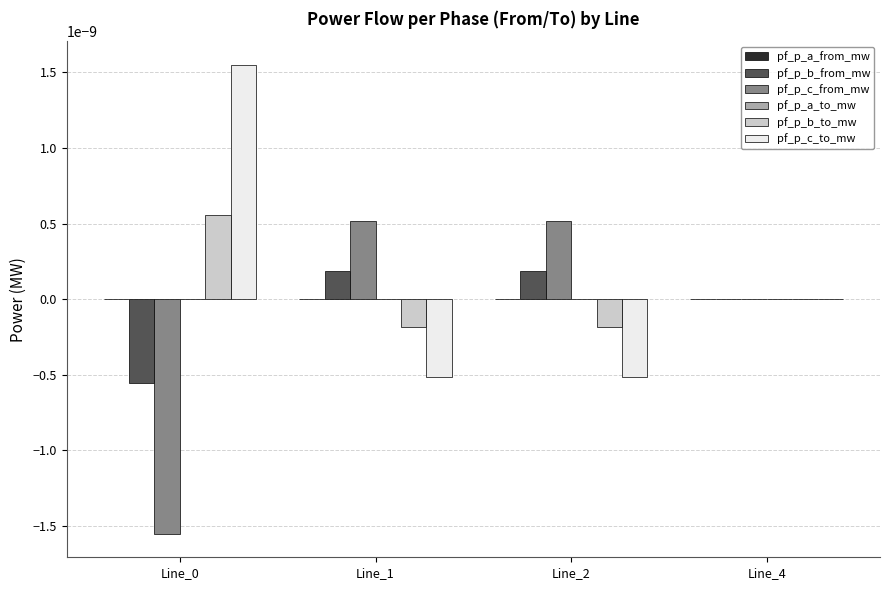

Is it true that pf_p_b_to_mw equals 0.0 at Line_0?

True